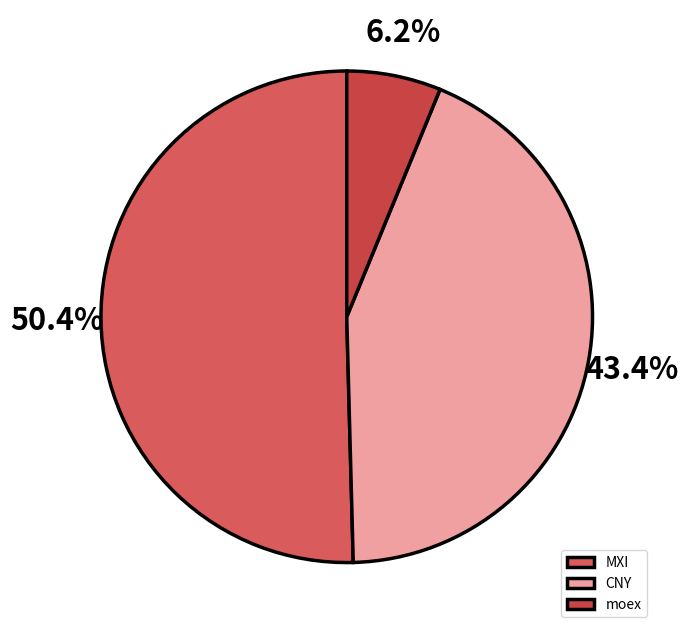

What percentage is the moex slice, to the nearest percent?

6%